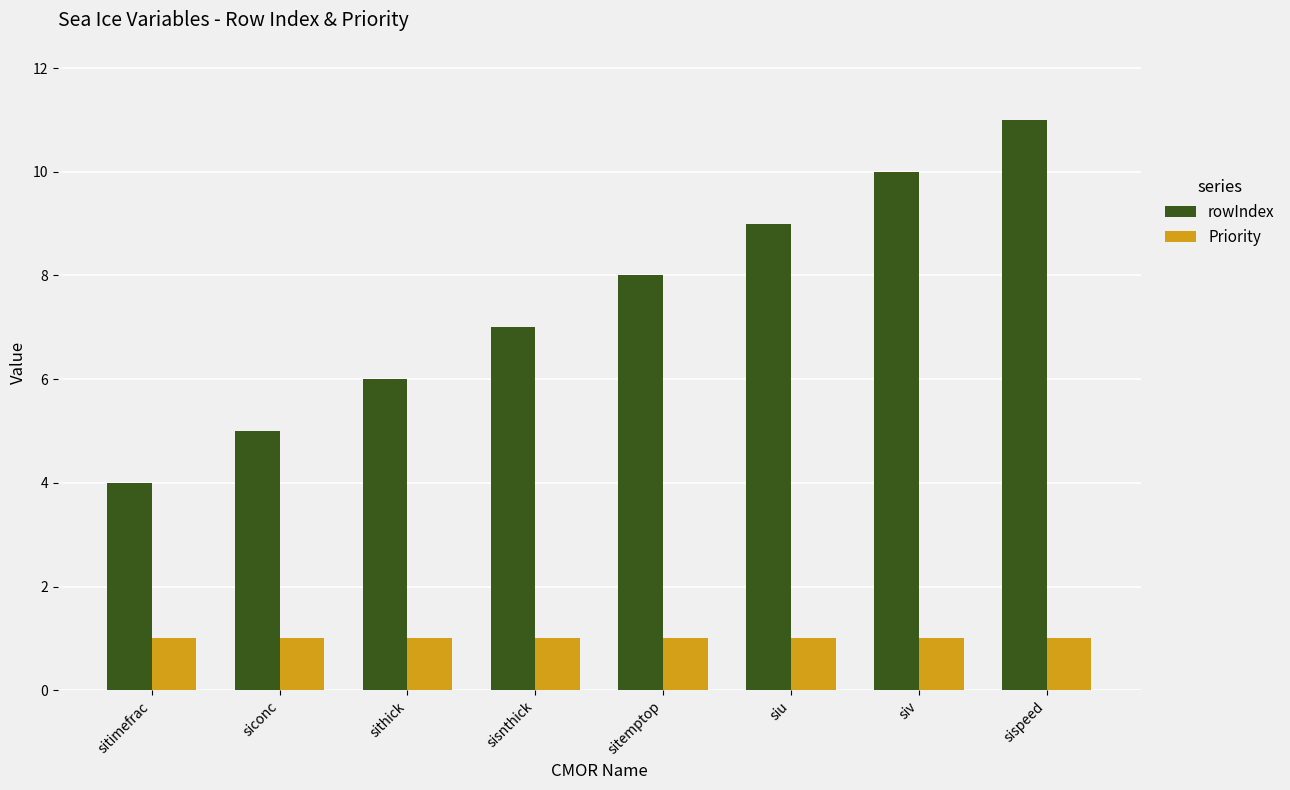

Is it true that rowIndex equals 1 at sithick?

False